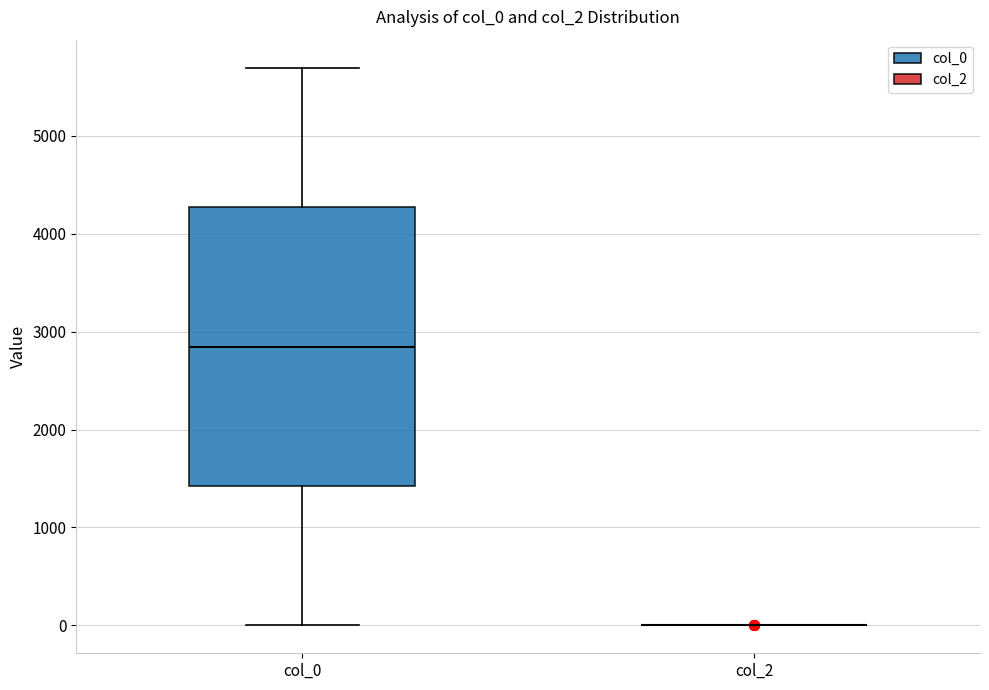

Comparing the boxes themselves (not the whiskers), which one is the tallest?

col_0